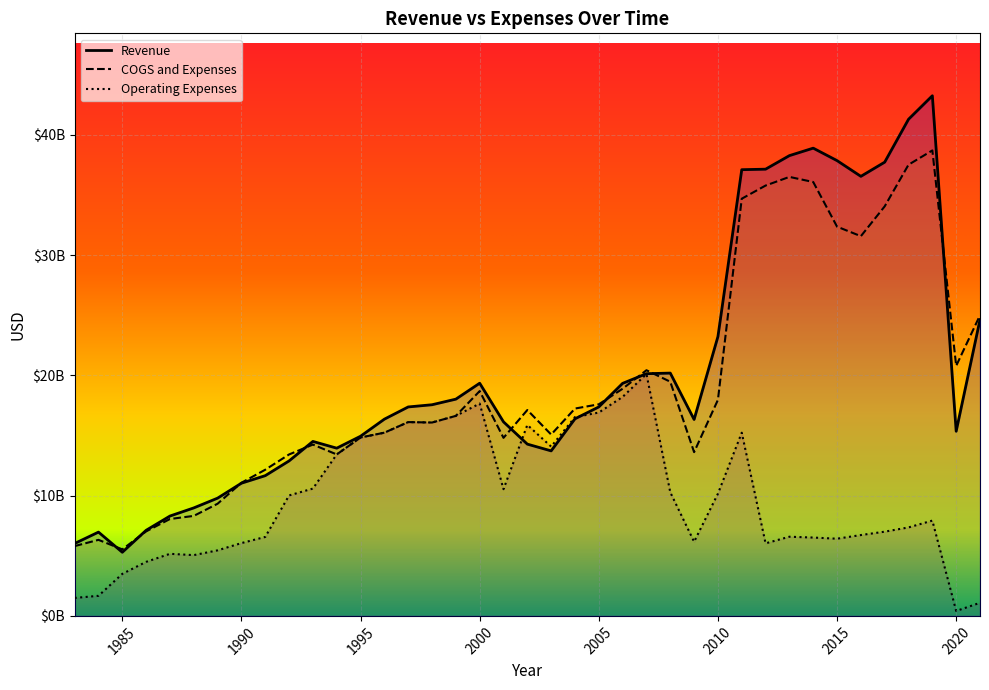

What is the difference between the second highest and minimum values in the Revenue series?

36011000000